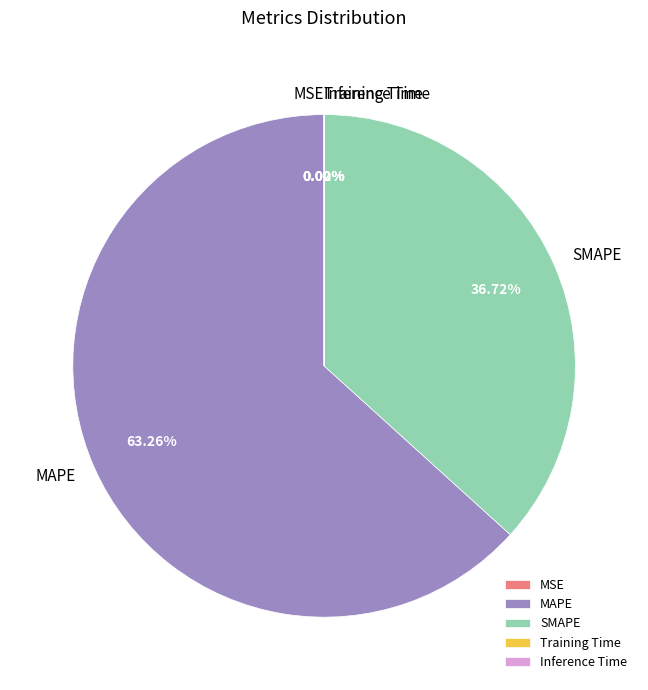

Which slice is the largest?

MAPE